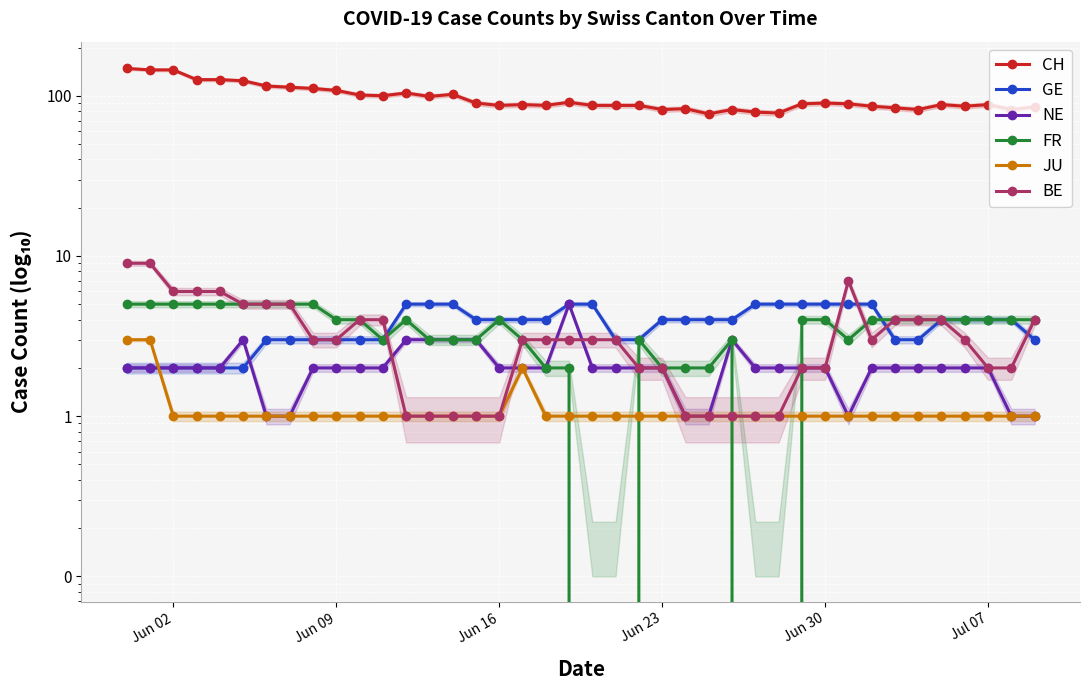

What is the highest value of the CH series?

148